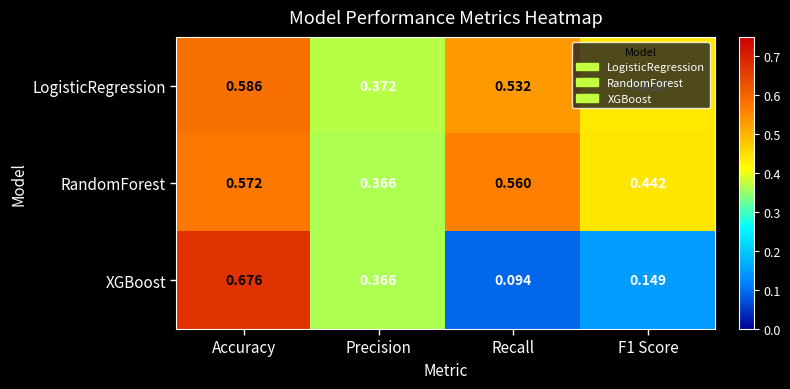

How many distinct data groups are displayed?

3